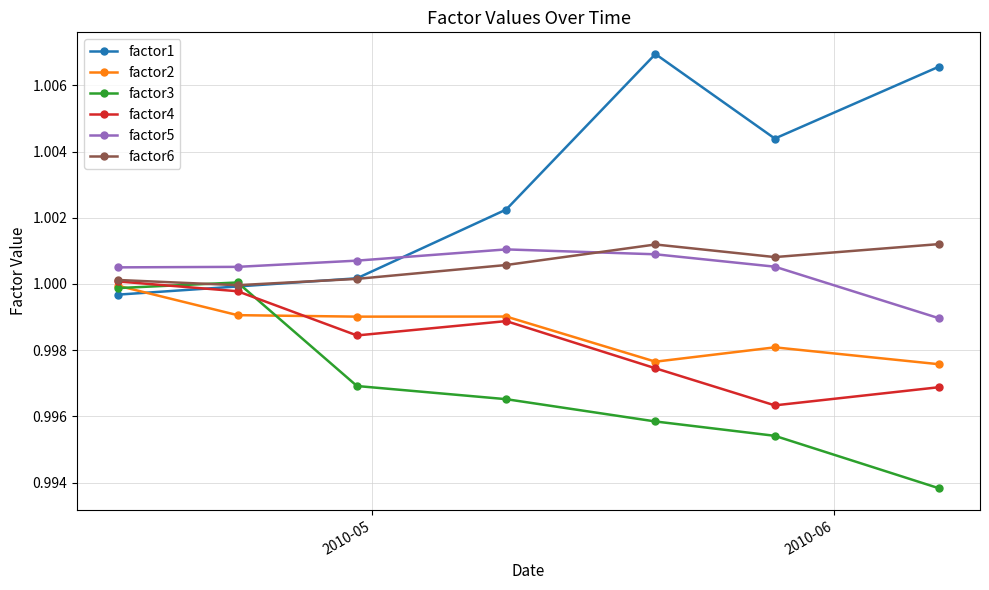

True or false: factor4 and factor5 cross at least once.

False